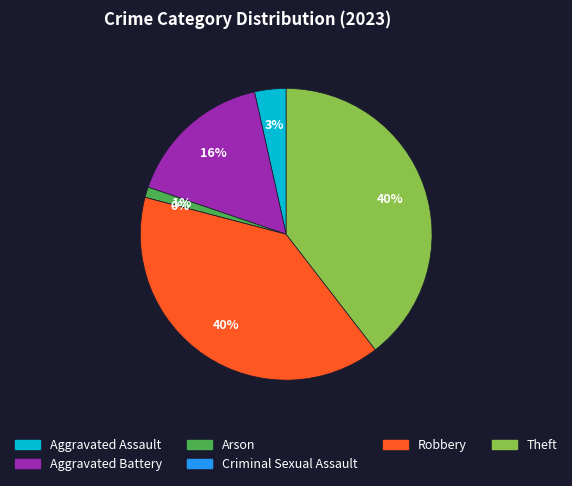

Combined, do Aggravated Assault and Arson account for over 50%?

No